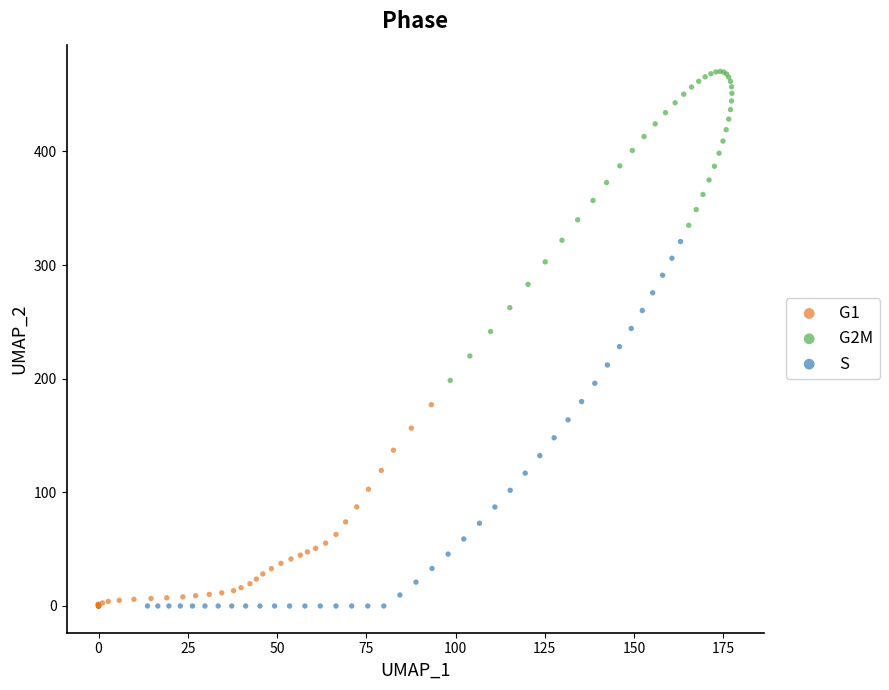

Which series has the largest Y range (max minus min)?

S